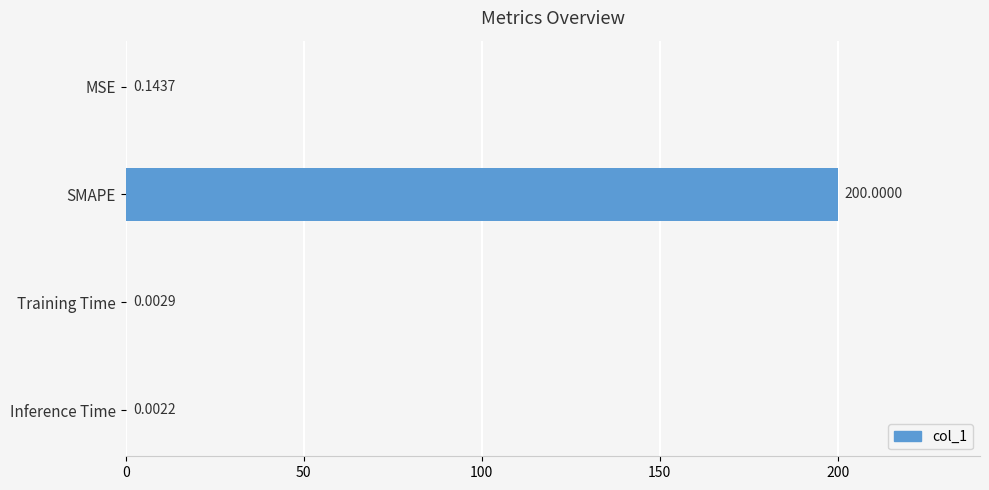

Between Inference Time and Training Time, which is larger?

Training Time